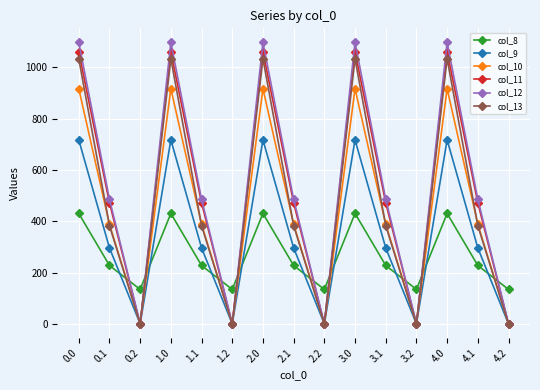

What is the total value across all series at 0.0?

5253.2